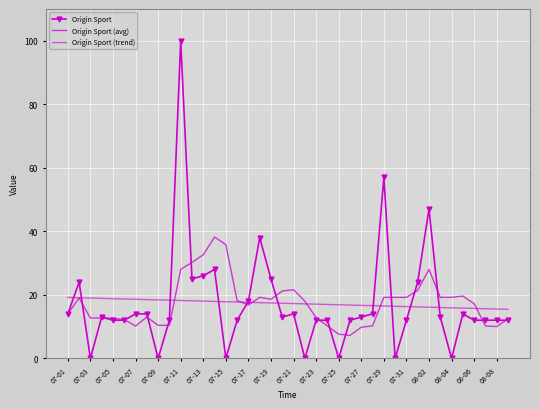

How many series are shown in this chart?

3